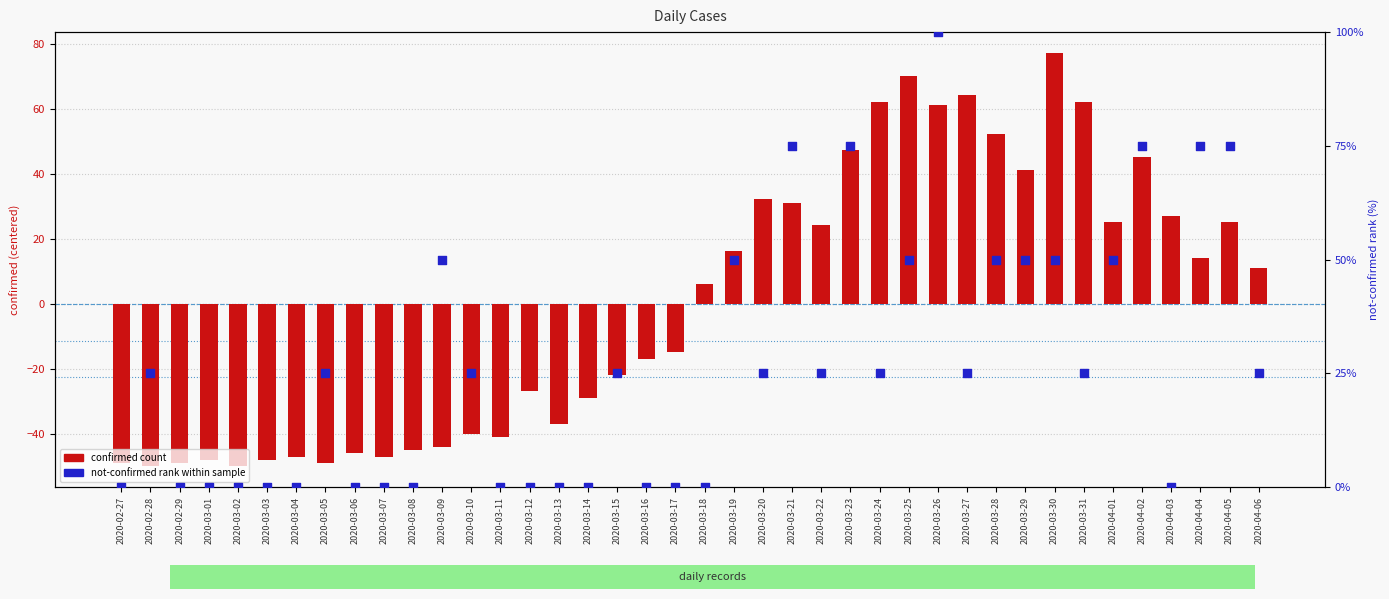

Is the value of not-confirmed rank within sample at 2020-03-01 greater than the value of confirmed count at 2020-03-20?

No